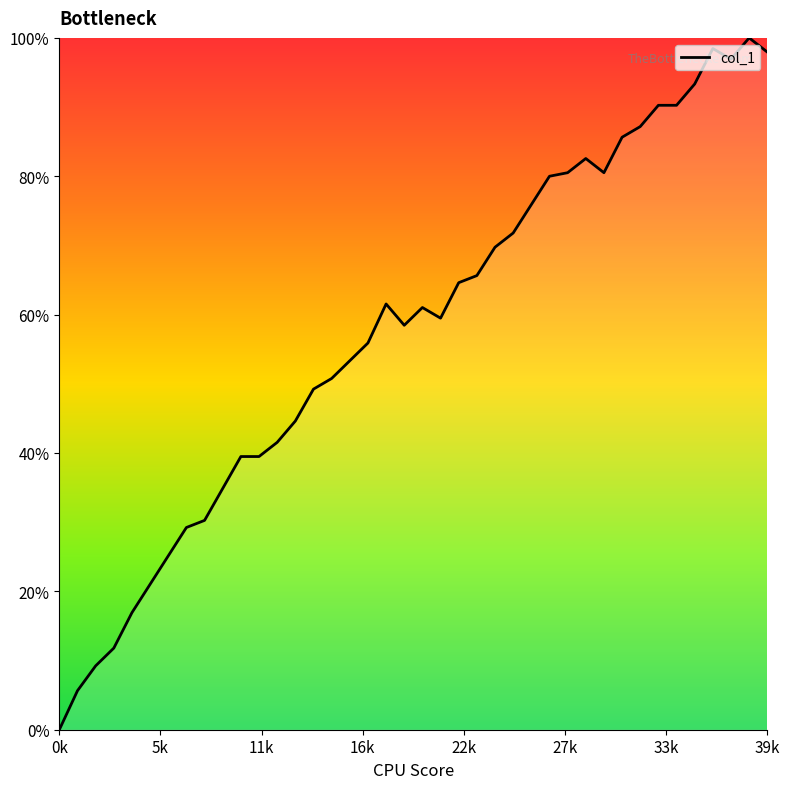

Does the chart display data point markers on the line(s)?

No